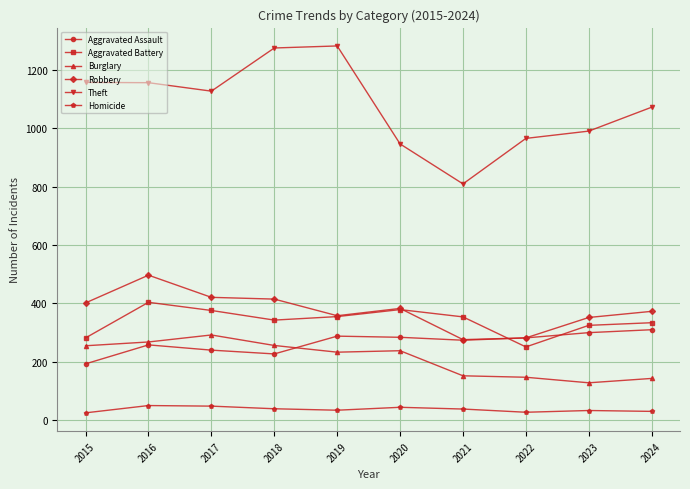

What are all the series names shown in the legend?

Aggravated Assault, Aggravated Battery, Burglary, Robbery, Theft, Homicide